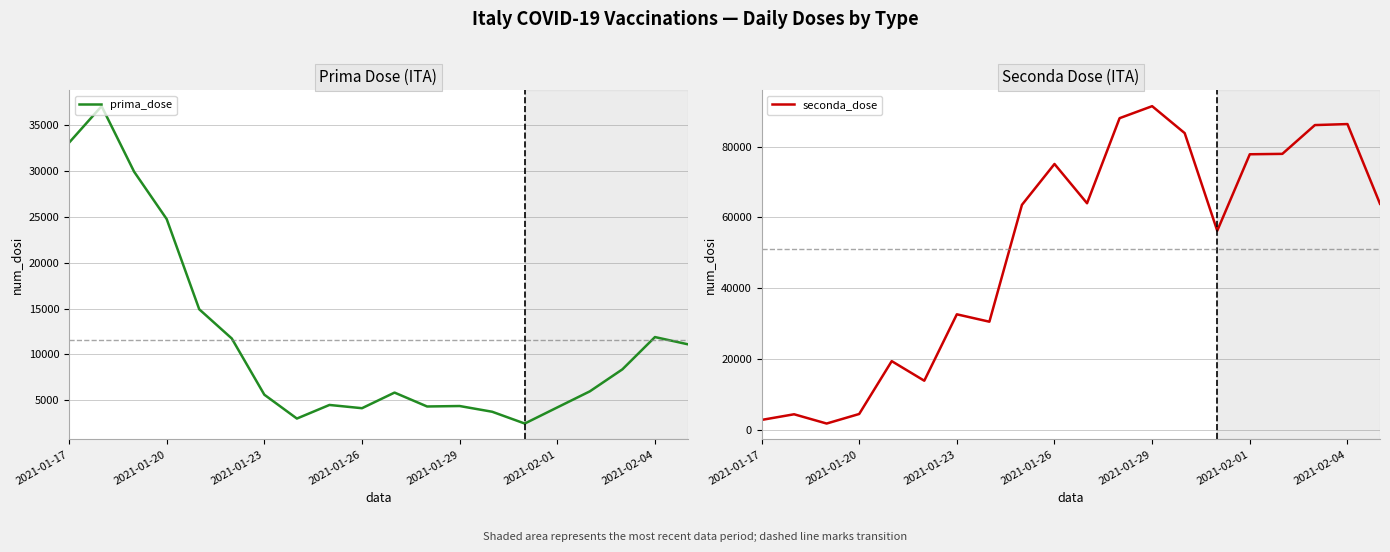

What is the highest value of the prima_dose series?

37093